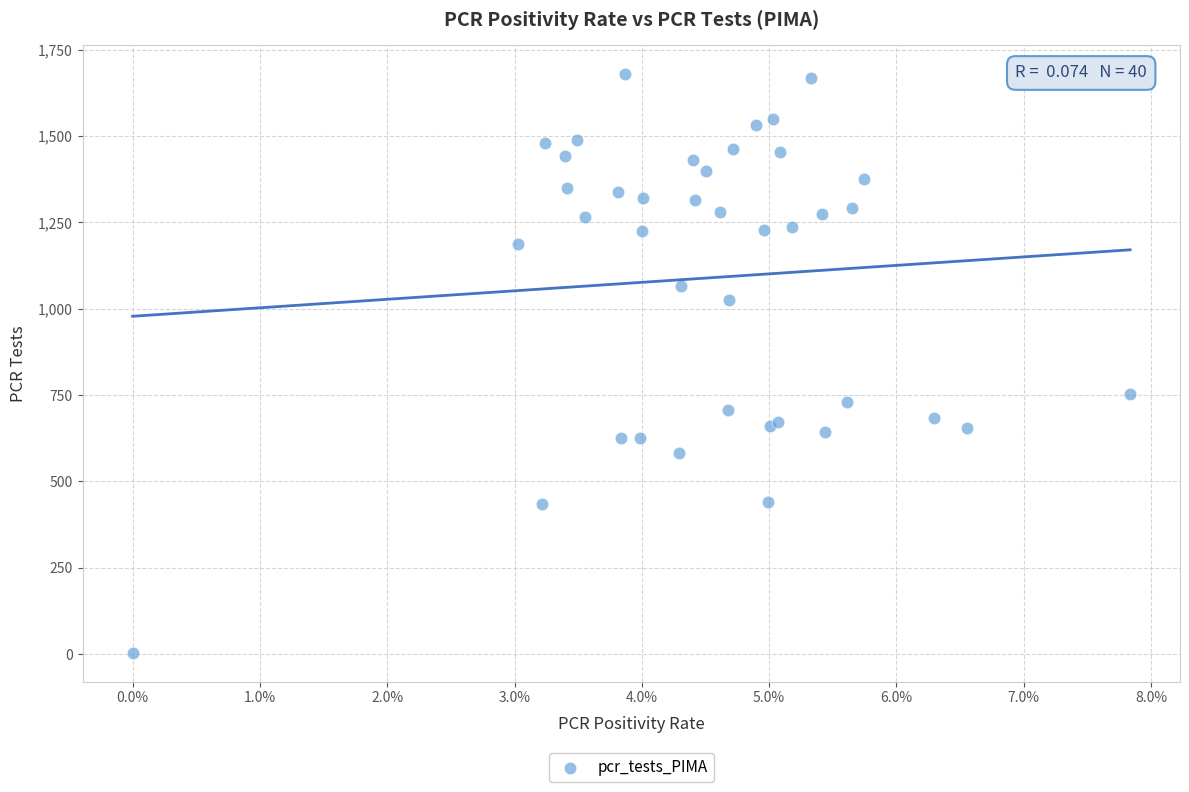

What Y value in the scatter plot is closest to 841?

753